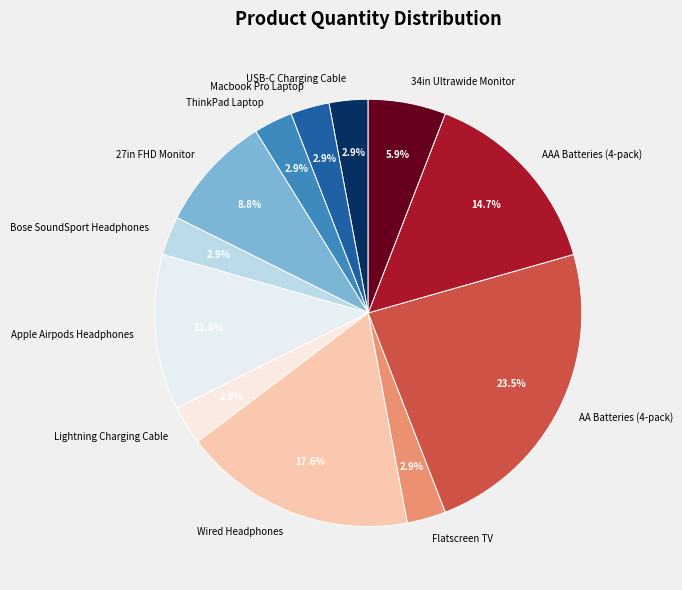

What is the ratio of the value at AA Batteries (4-pack) to the value at Apple Airpods Headphones?

2.0